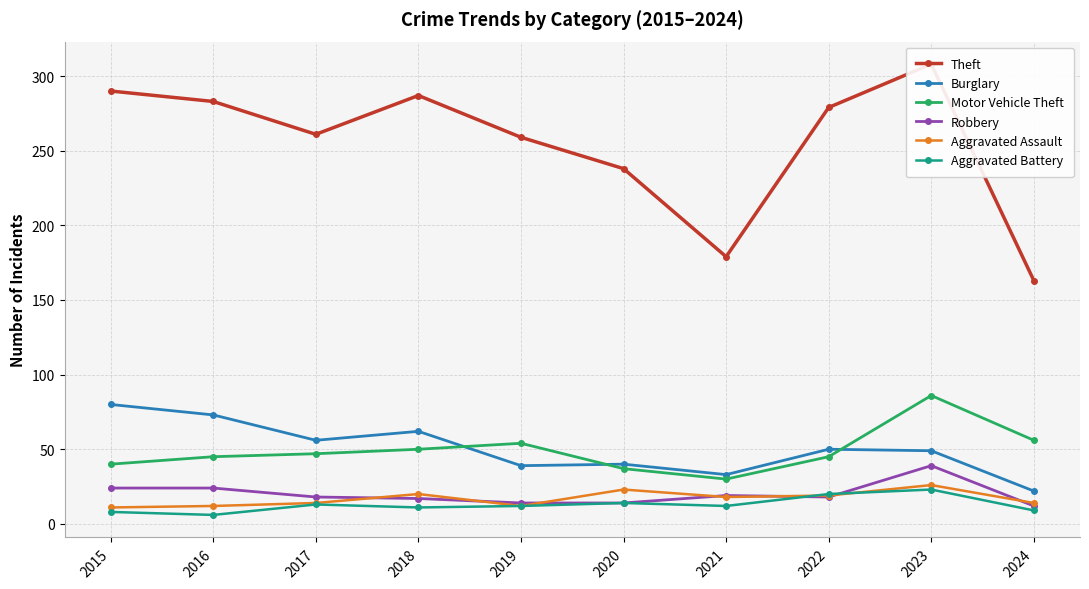

True or false: Burglary and Aggravated Battery intersect in this chart.

False